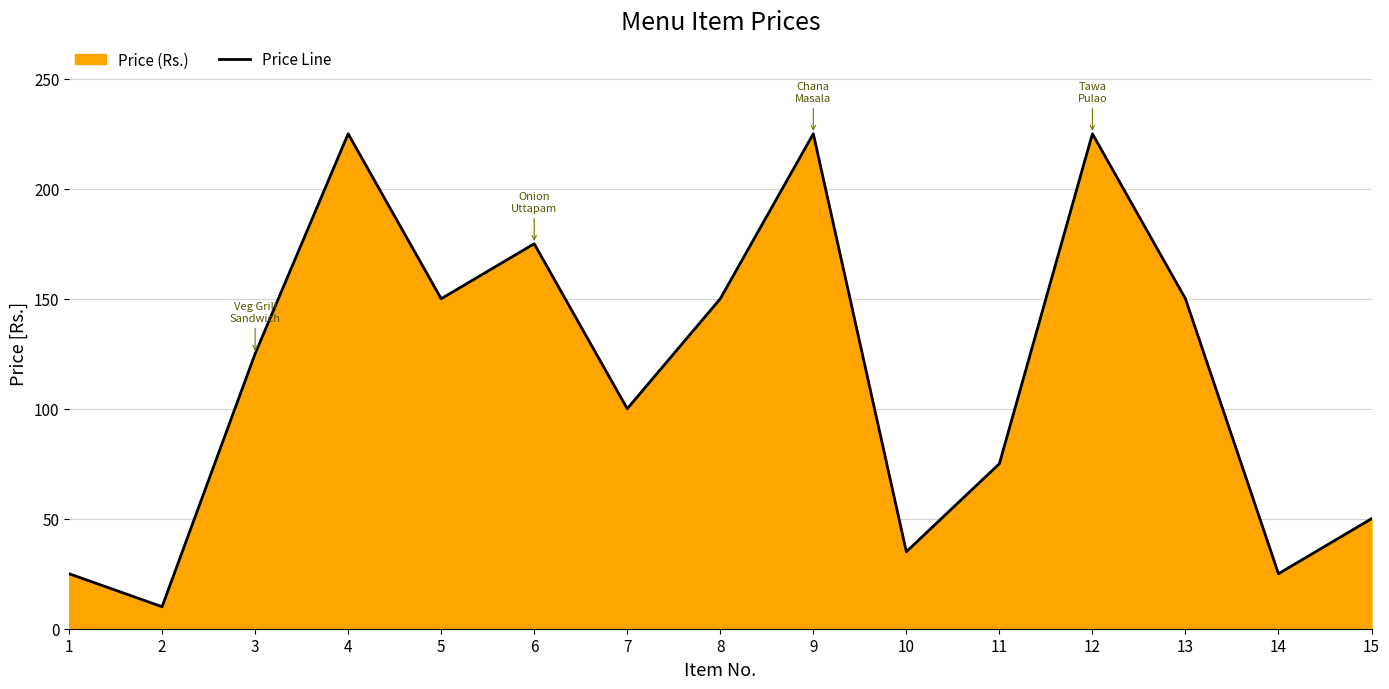

Read the value at 4.

225